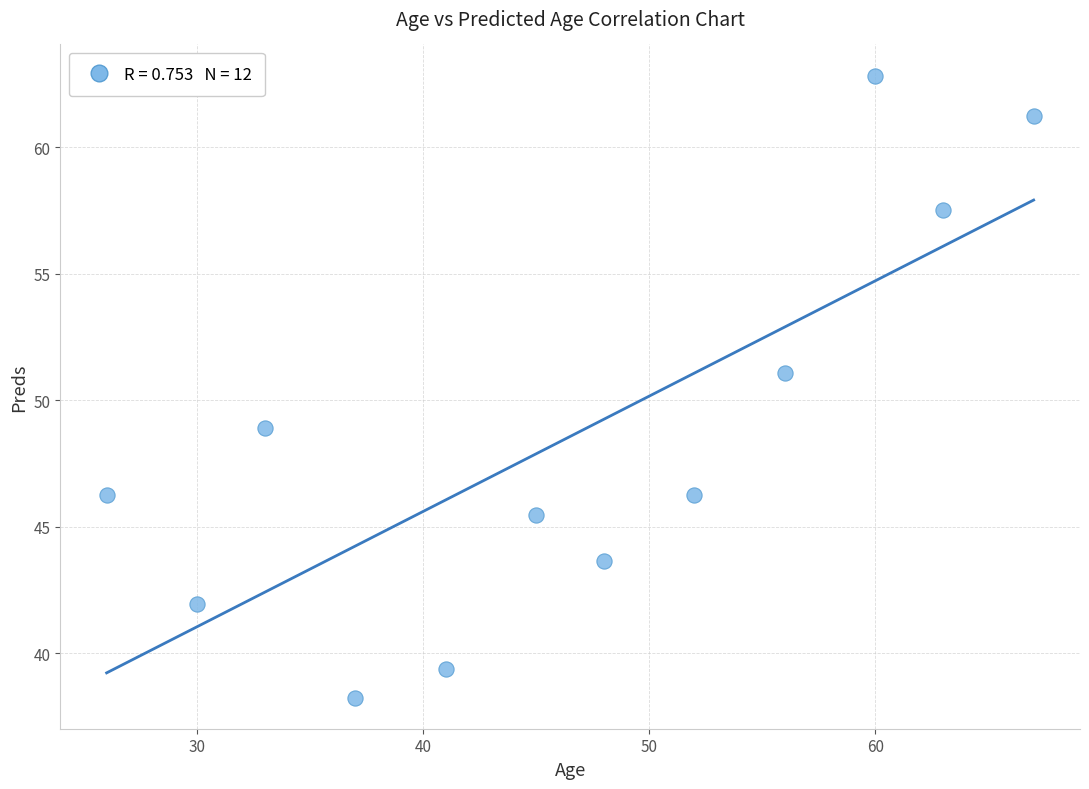

What is the average X value?

46.5